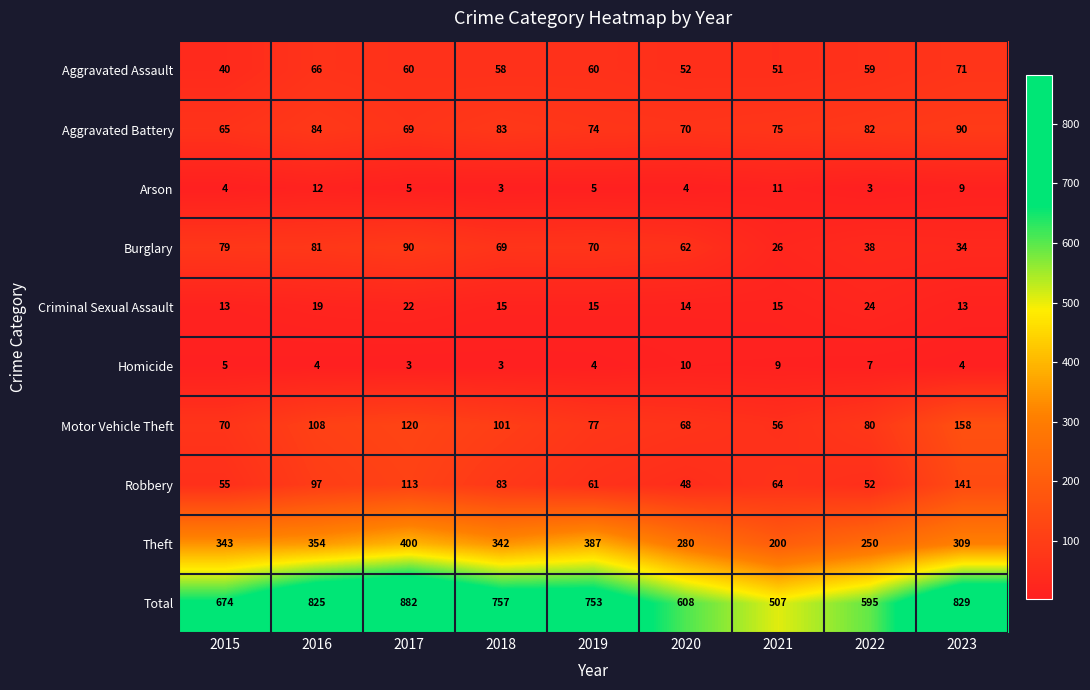

What is the difference between the Aggravated Assault values at 2020 and 2015?

12